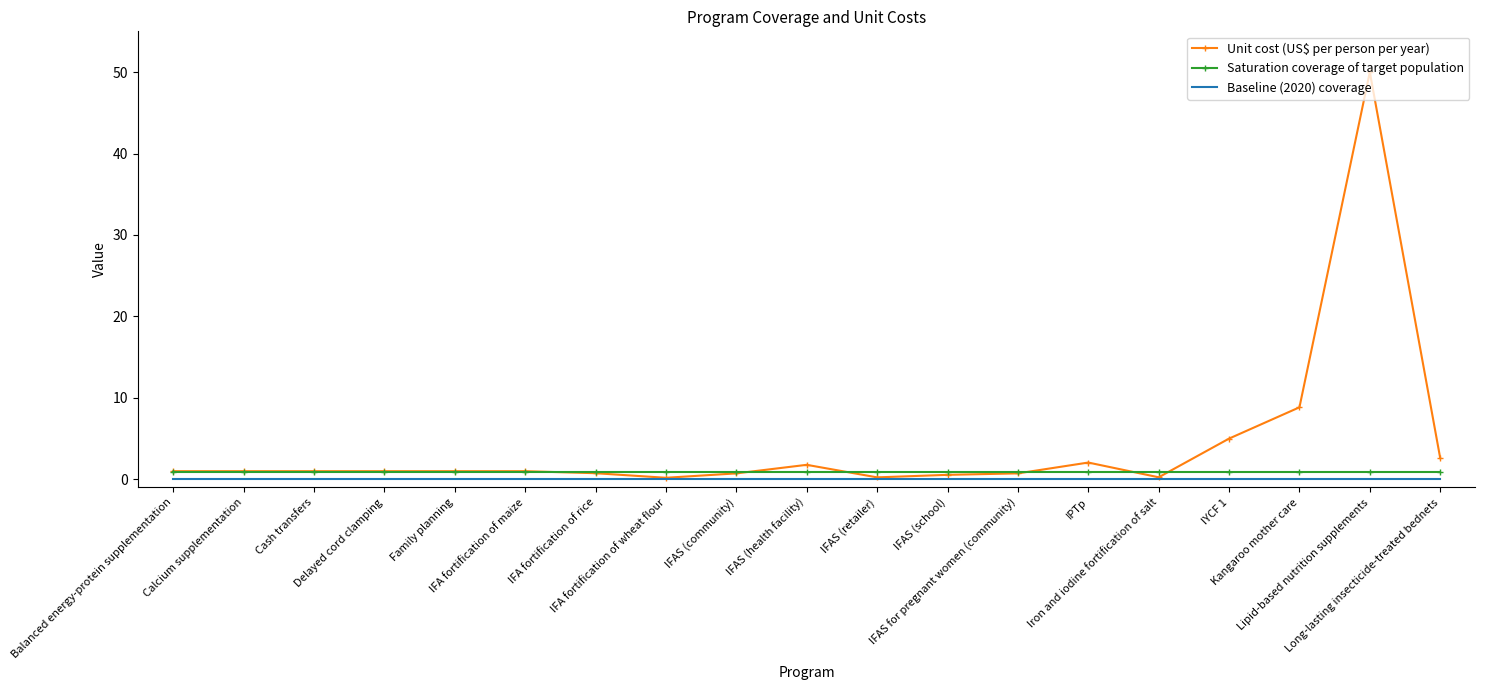

Is the value of Baseline (2020) coverage at IFAS (community) greater than the value of Saturation coverage of target population at IFA fortification of maize?

No